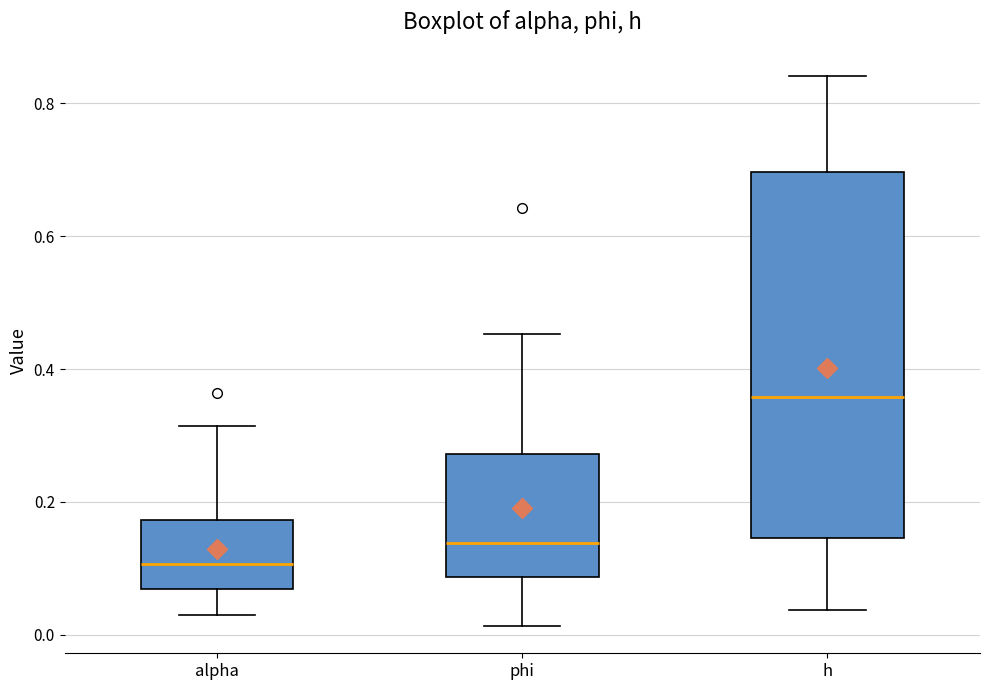

Which box has the lowest median line?

alpha